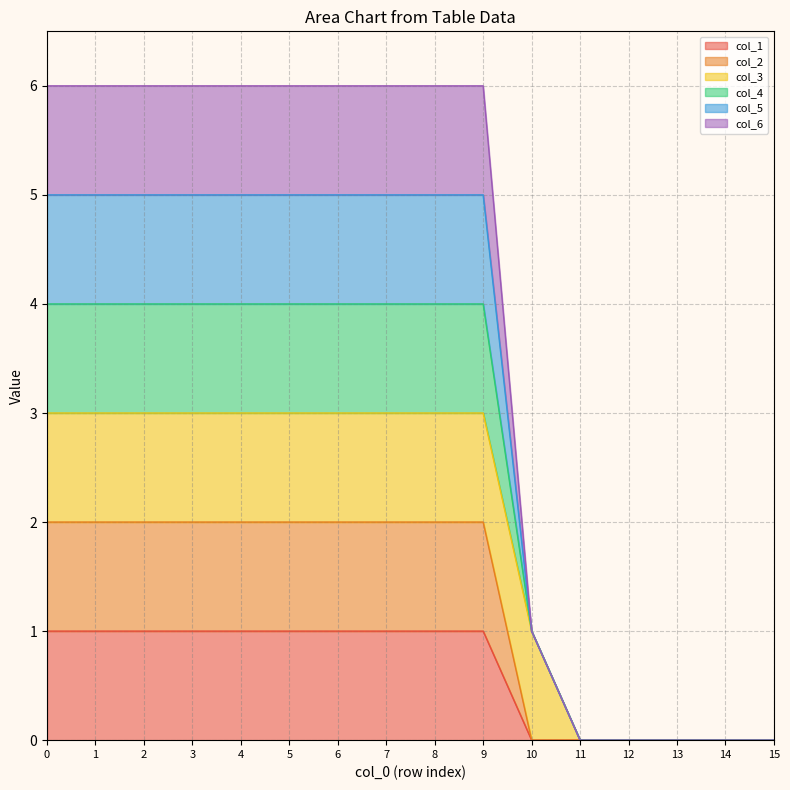

Rank the categories by col_1 value from highest to lowest.

0, 1, 2, 3, 4, 5, 6, 7, 8, 9, 10, 11, 12, 13, 14, 15